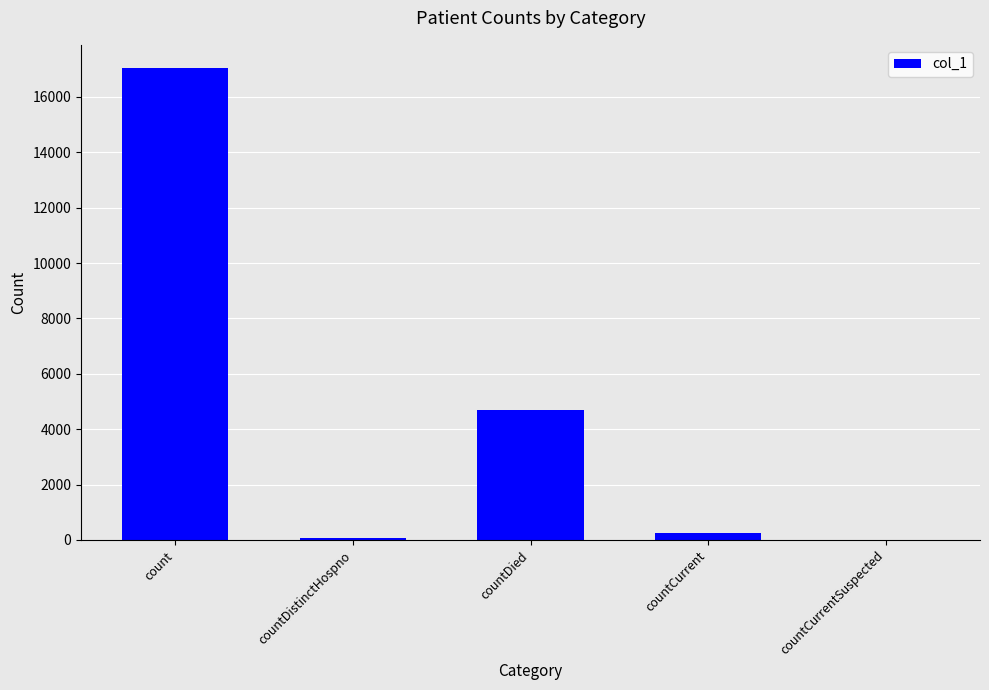

Where is the data nearest to the value 8514?

countDied